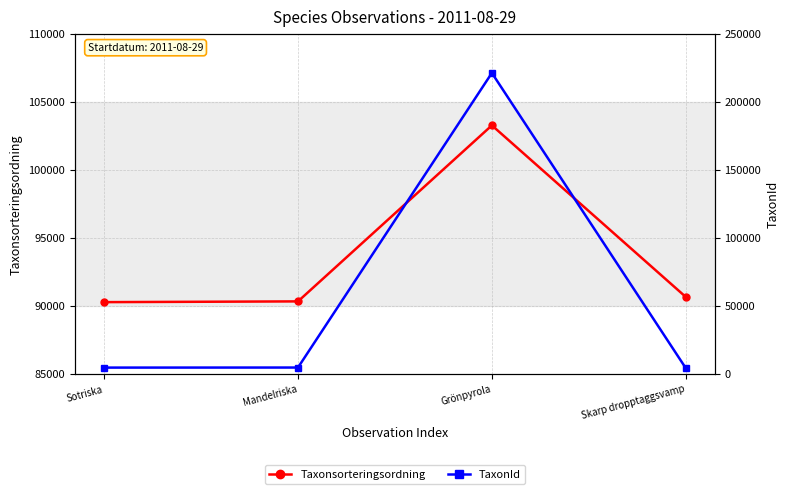

At which label does TaxonId reach its peak?

Grönpyrola